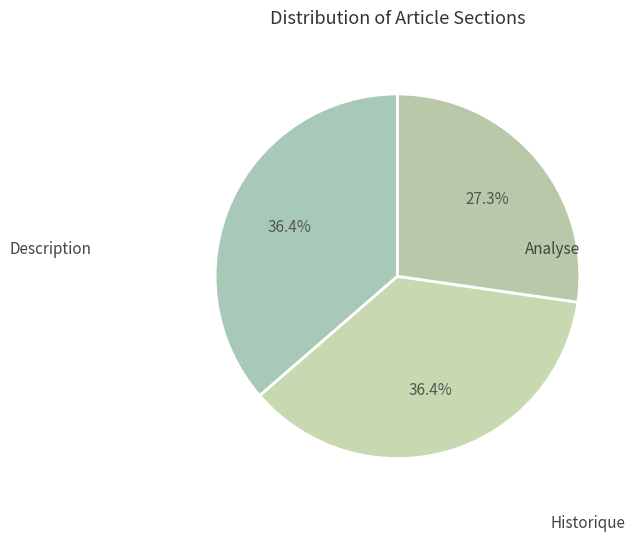

How many segments does this pie chart have?

3